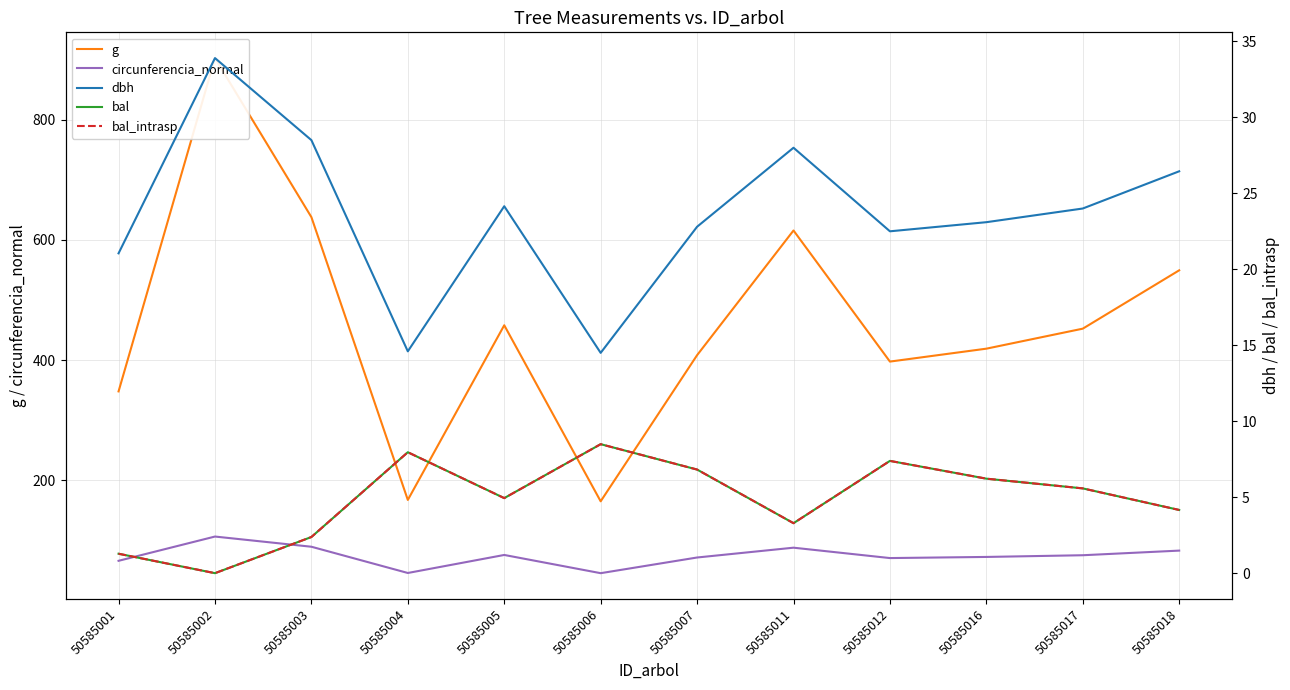

What is the difference between the second highest and second lowest values in the bal_intrasp series?

6.7